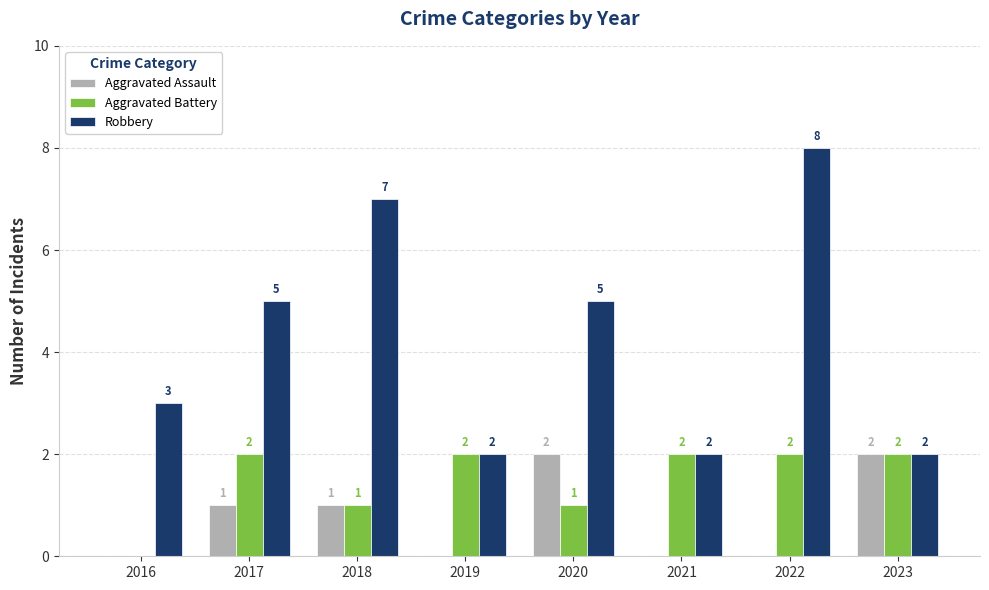

What is the maximum value for Aggravated Assault?

2